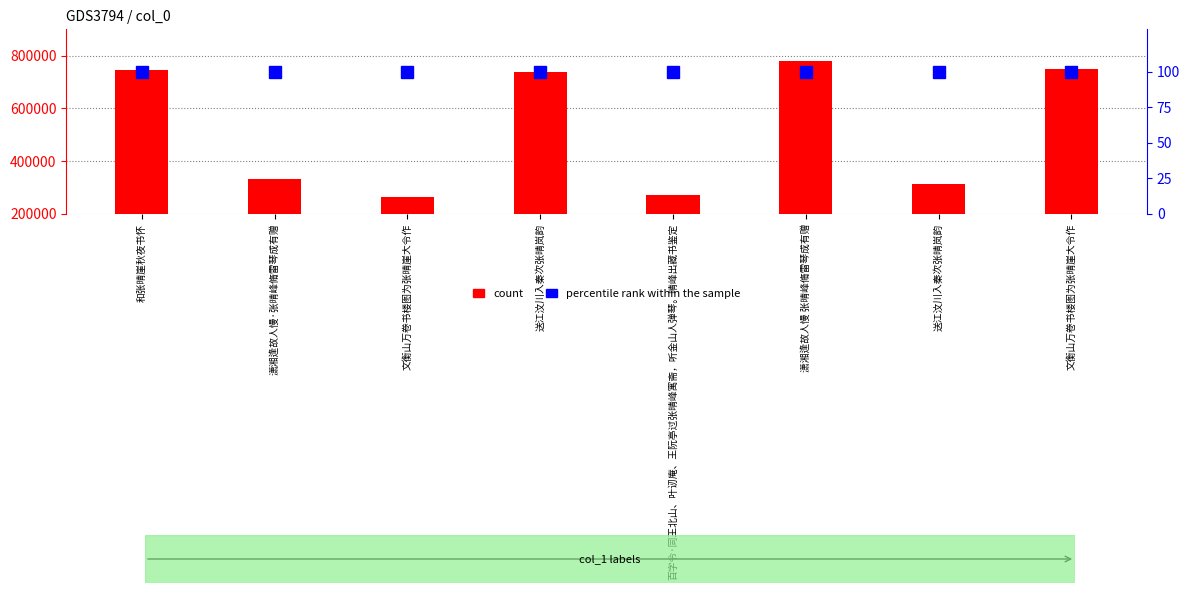

What are all the series names shown in the legend?

count, percentile rank within the sample